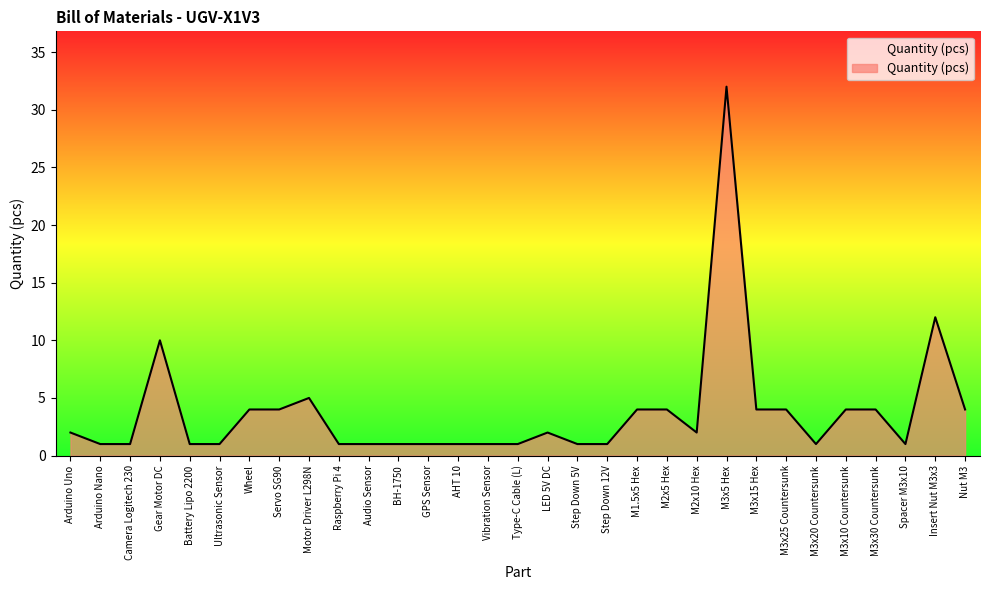

At which label is the value closest to 16?

Insert Nut M3x3